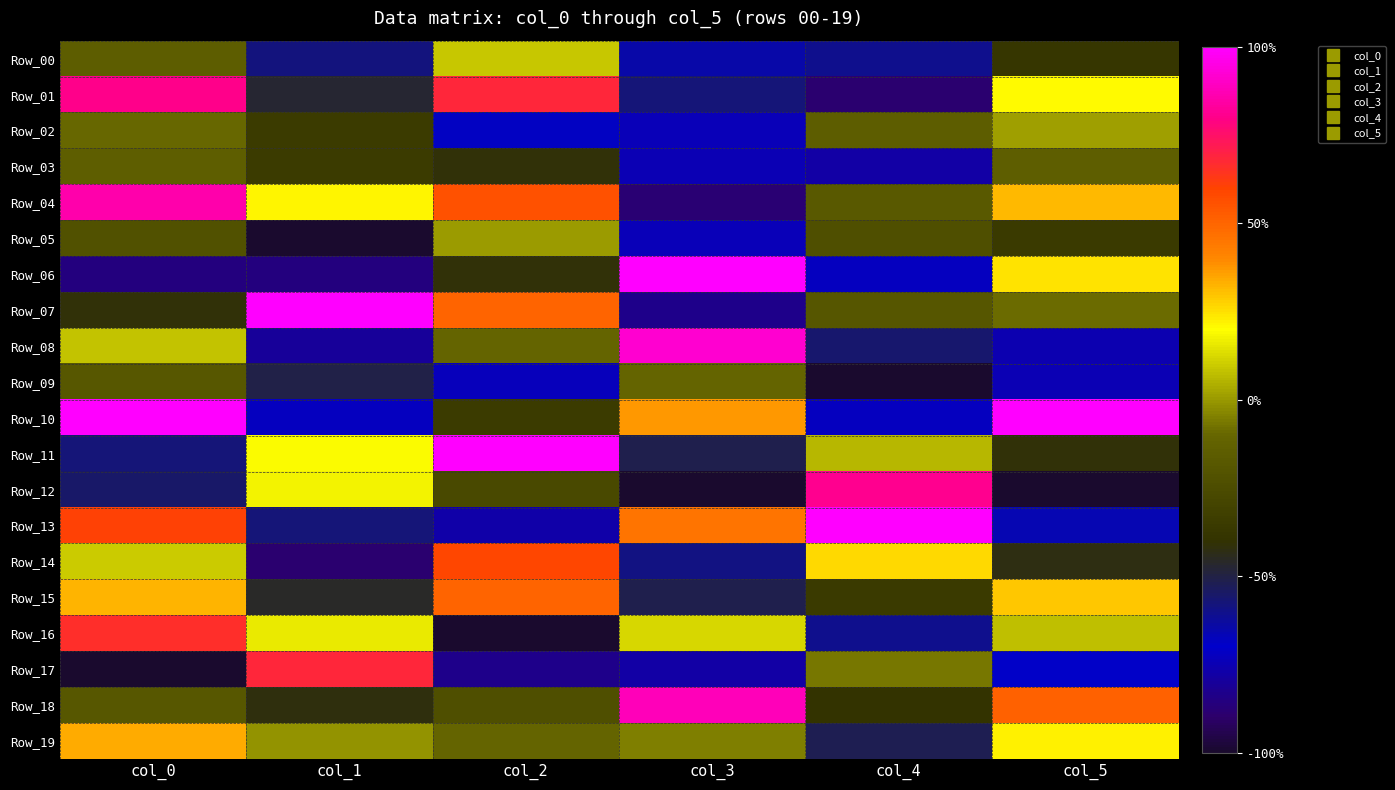

What is the difference between the highest and lowest values at col_0?

2.0